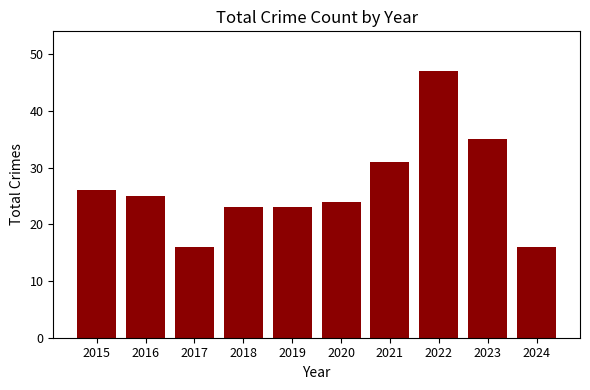

Are the bars grouped side by side (vs. stacked)?

No